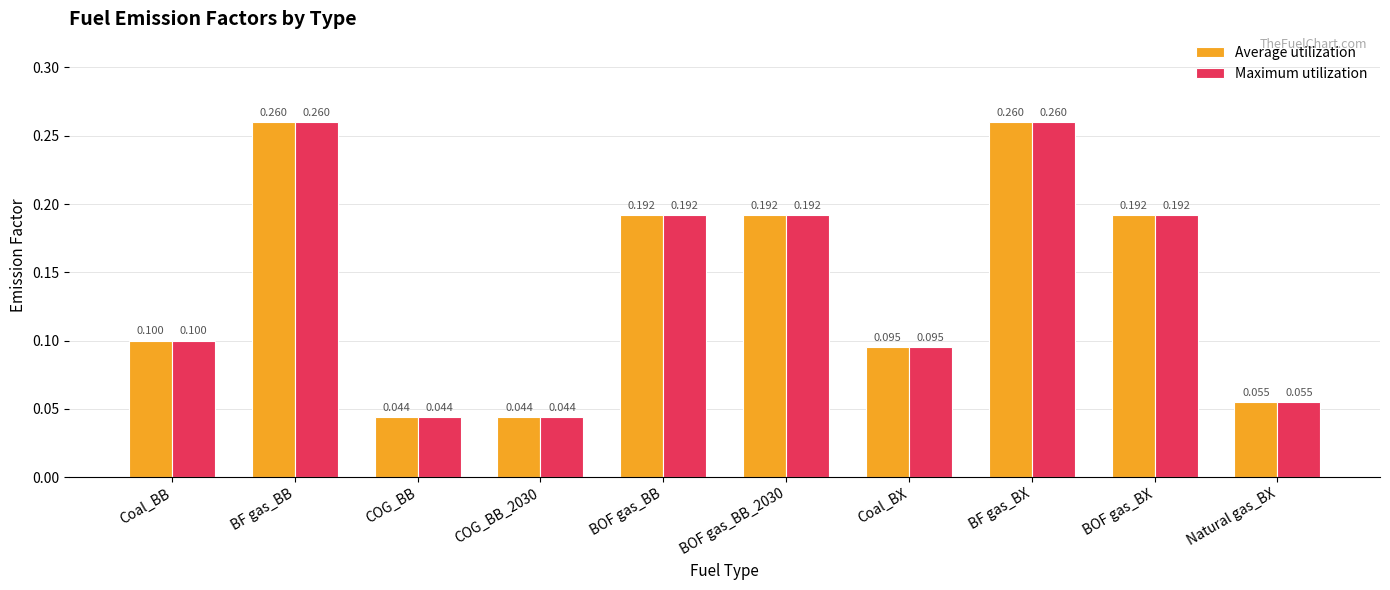

What is the label of the 9th bar from the left?

BOF gas_BX